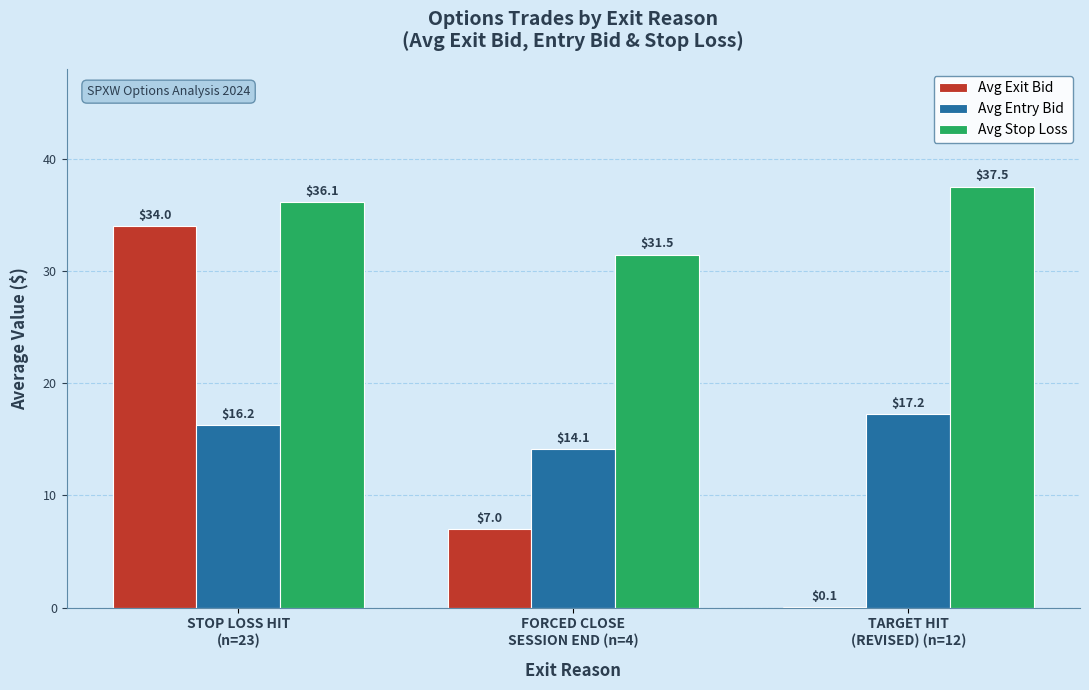

Where is Avg Exit Bid nearest to the value 17?

FORCED CLOSE
SESSION END (n=4)